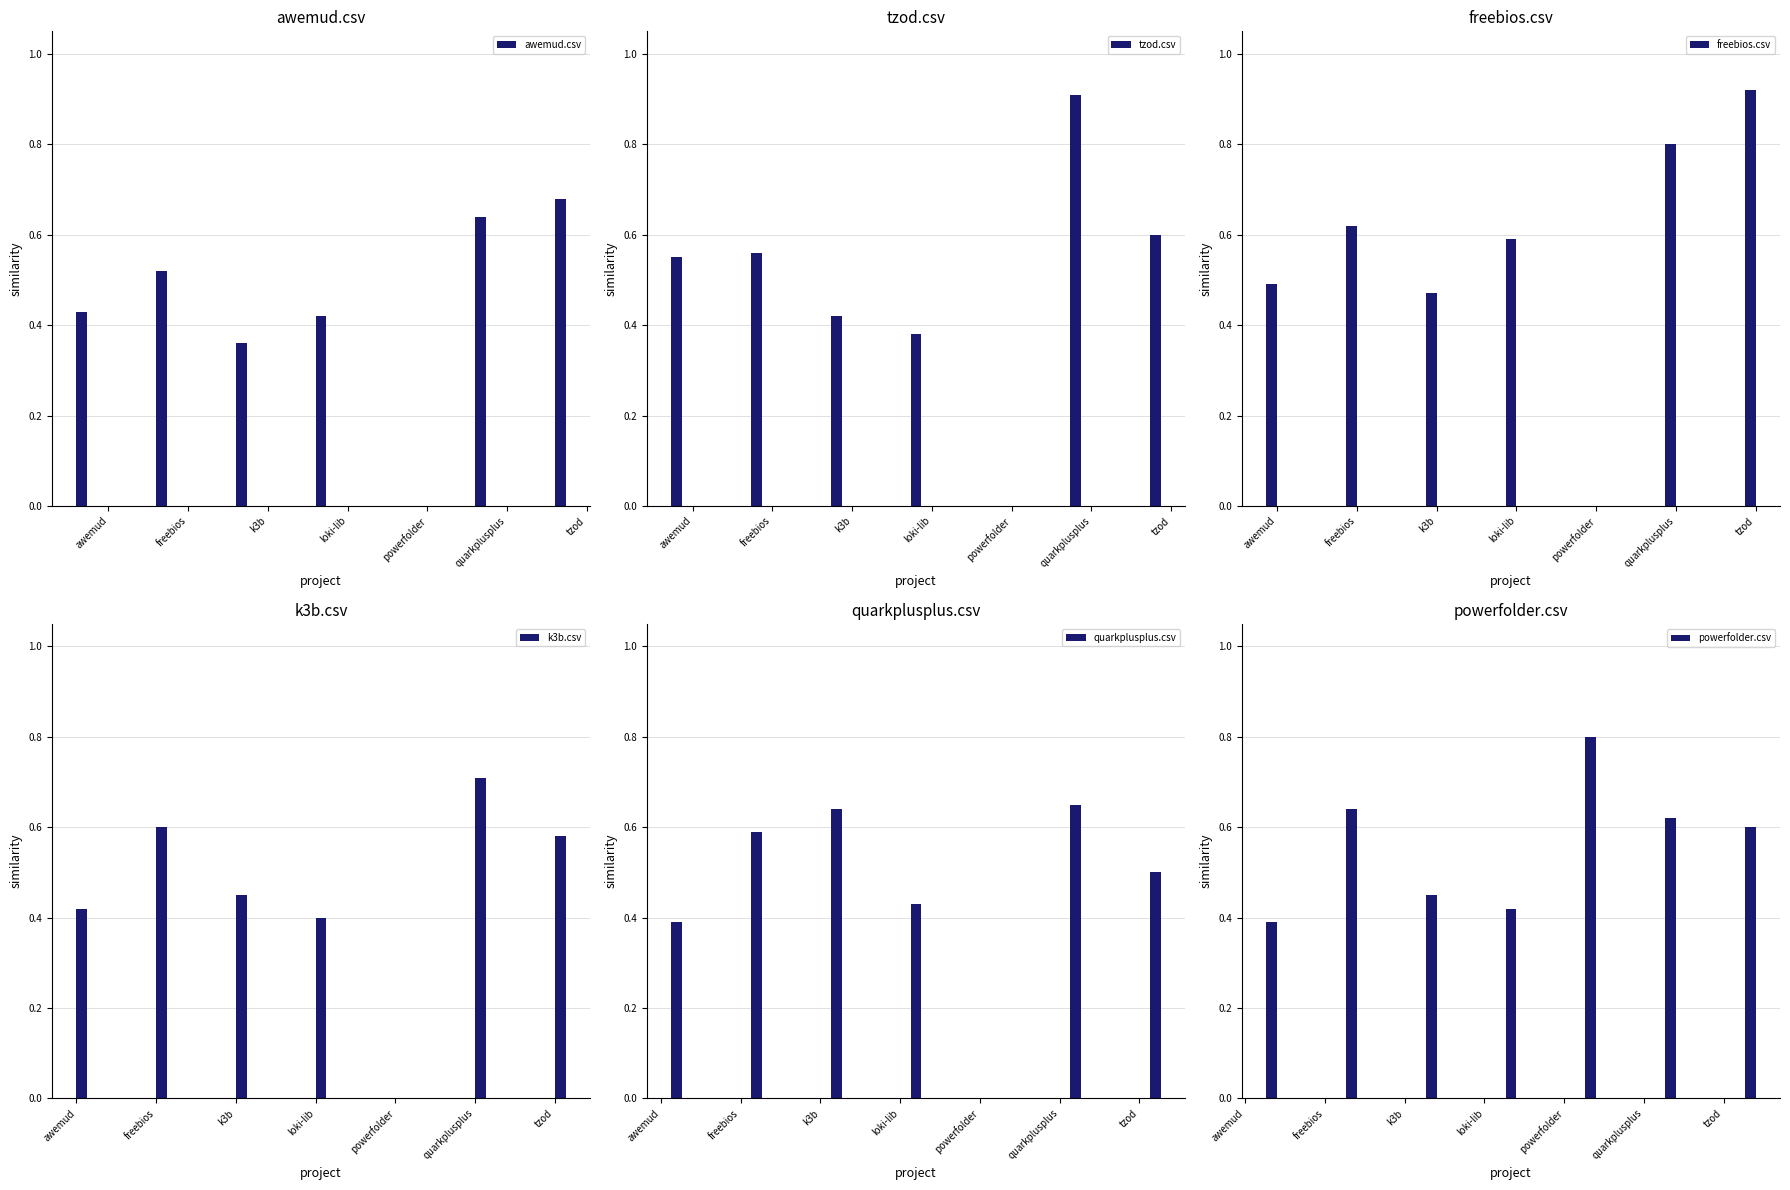

What is the label of the 4th bar from the left?

loki-lib